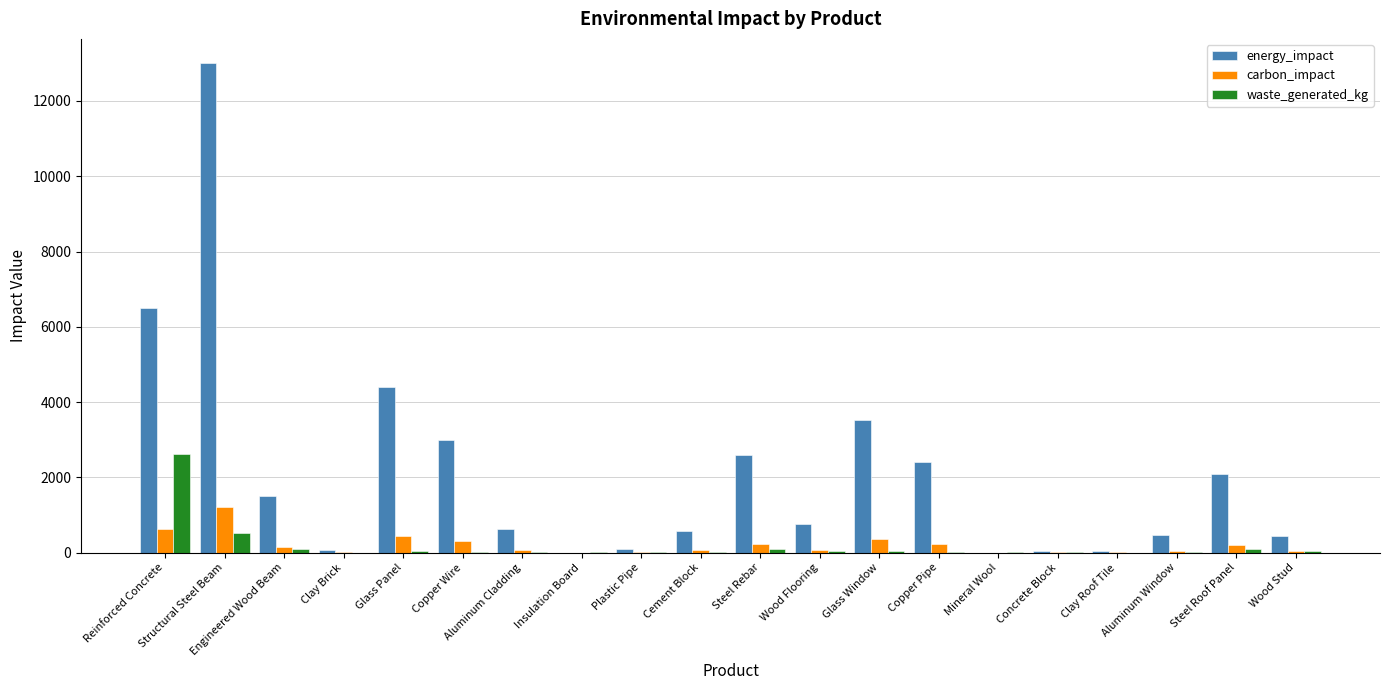

Is the value of waste_generated_kg at Concrete Block greater than the value of energy_impact at Reinforced Concrete?

No